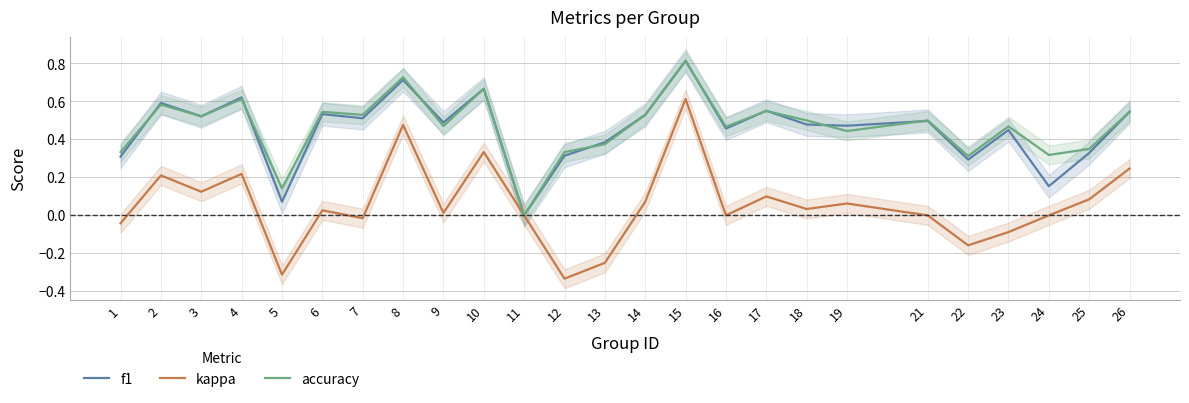

Between 17 and 18, which series saw the biggest shift?

f1